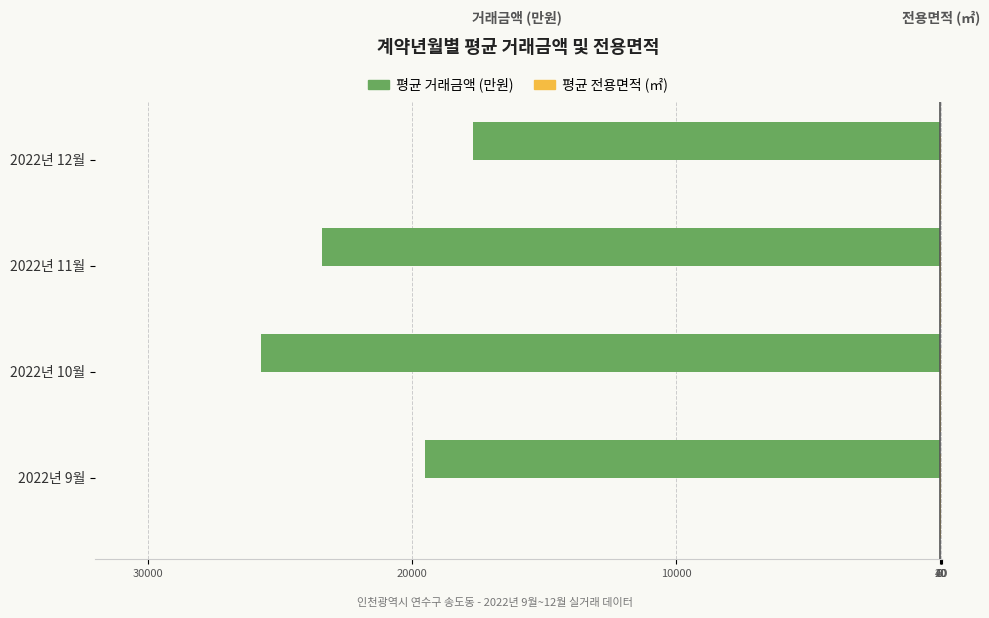

Reading left to right, transcribe all the data shown in this chart.

평균 거래금액 (만원): -19508.0	-25703.0	-23383.0	-17700.0
평균 전용면적 (㎡): 28.3	45.0	35.0	34.6